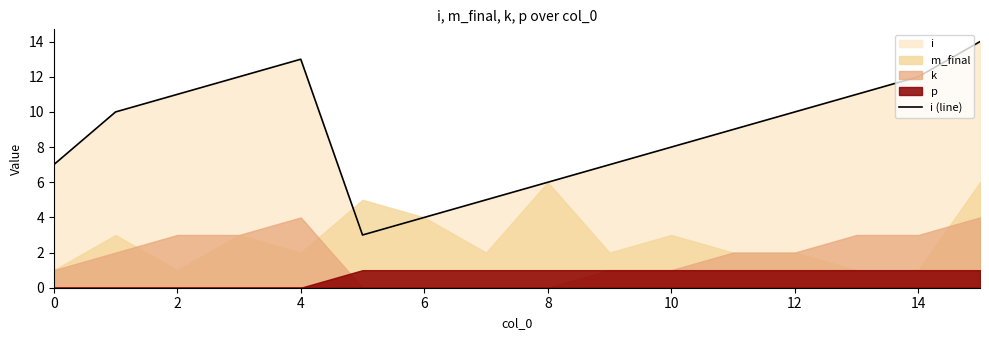

What is the change in value from 2 to 11?

-1